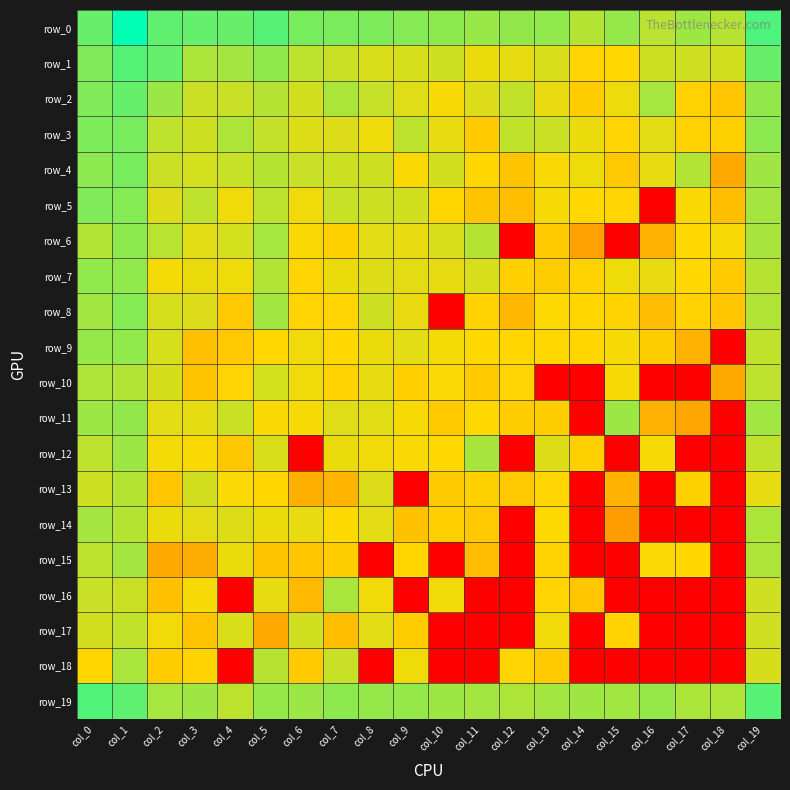

What is the total value across all series at col_14?

278.1